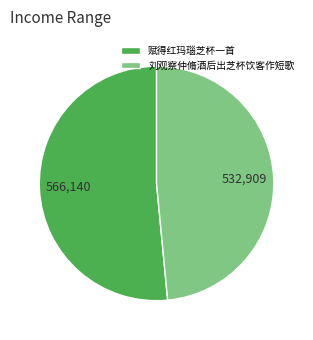

Do 刘观察仲脩酒后出芝杯饮客作短歌 and 赋得红玛瑙芝杯一首 together represent more than half of the pie?

Yes